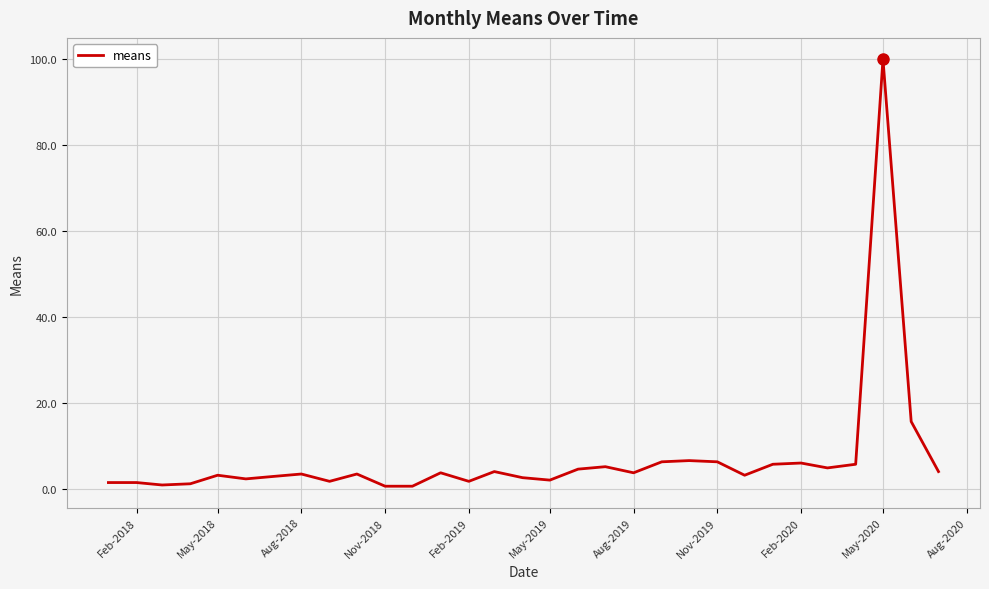

What is the maximum value shown in the chart?

100.0